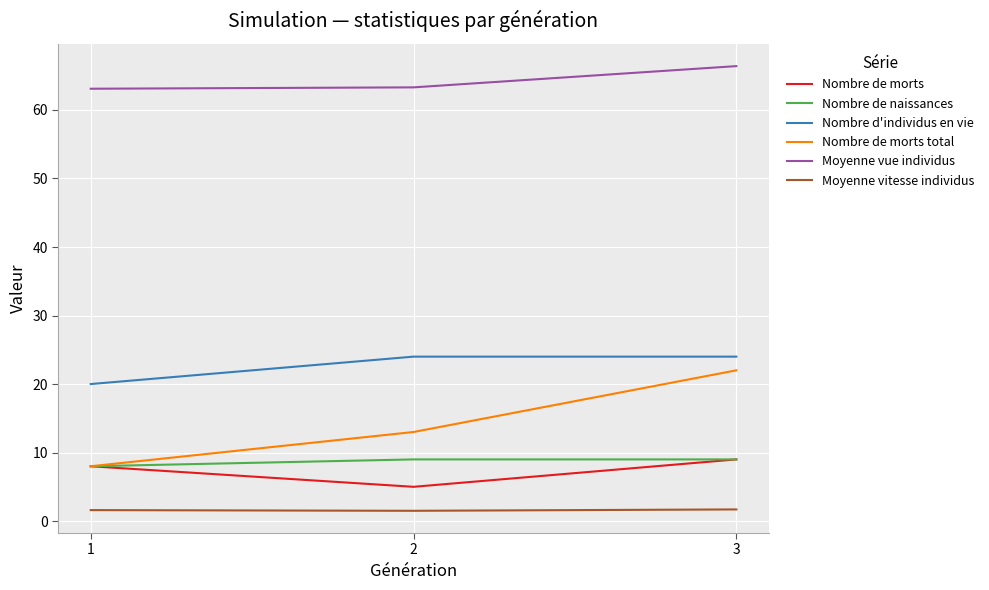

How many values in the Nombre d'individus en vie series are below 24?

1